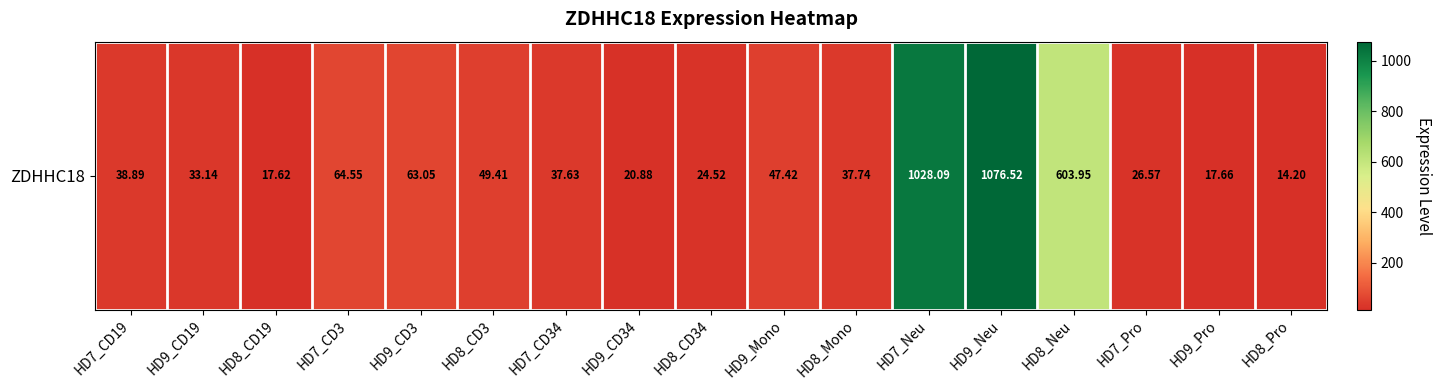

What is the ratio of the value at HD9_CD34 to the value at HD9_Mono?

0.4